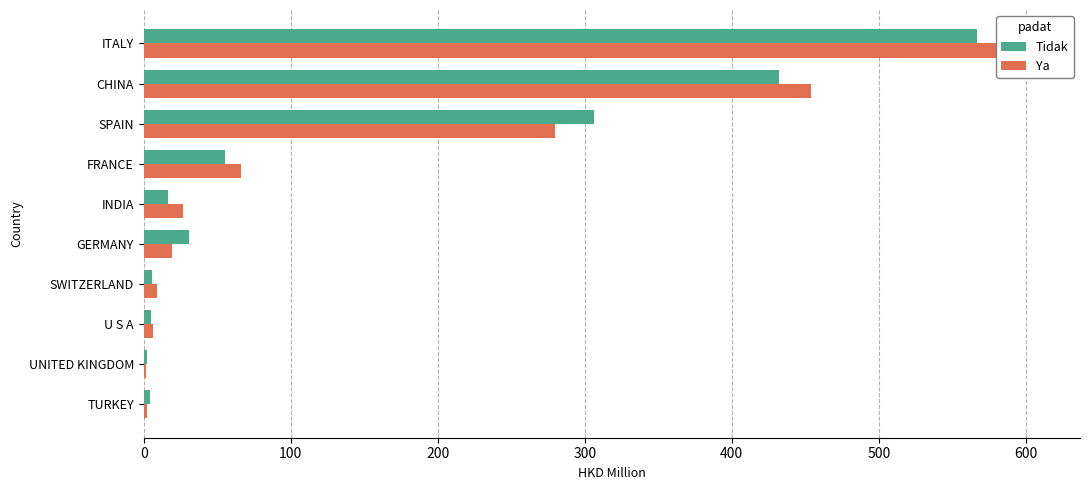

What is the difference between the maximum and minimum values in the Tidak series?

564.5